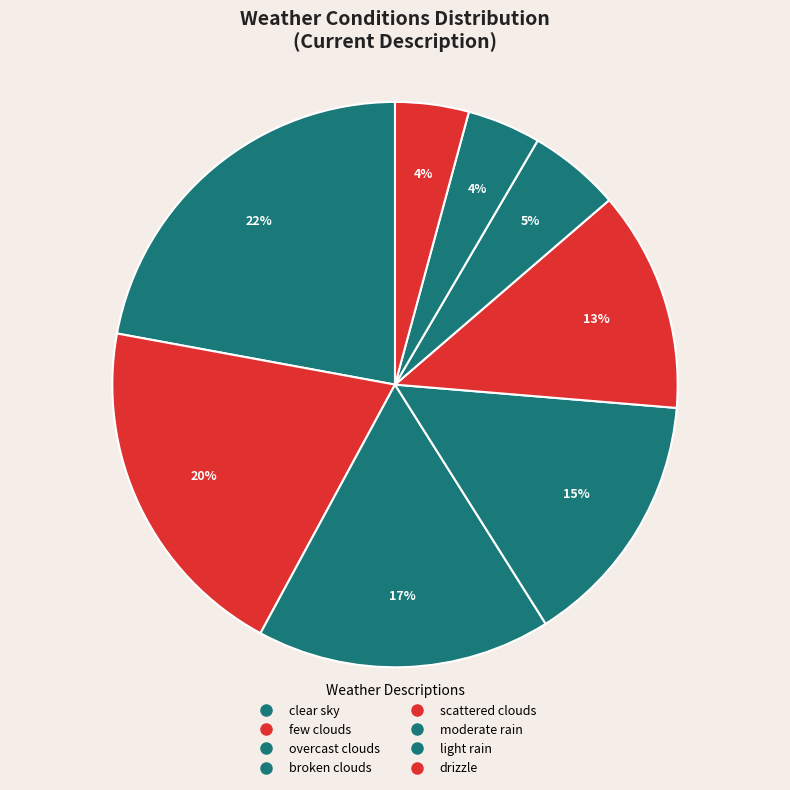

Count the number of slices in the pie.

8